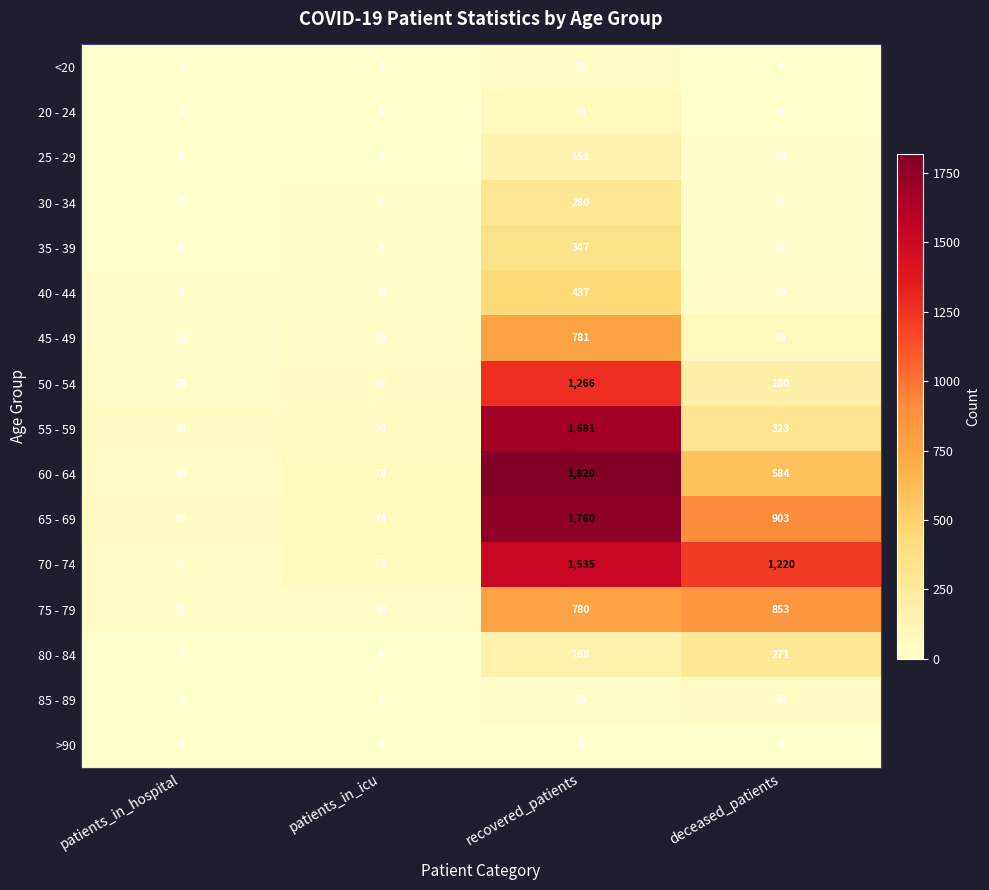

What is the total value across all series at recovered_patients?

11148